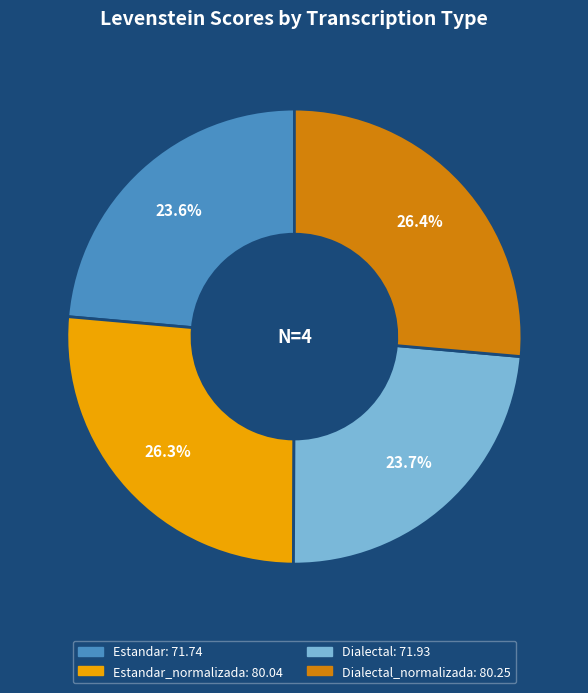

Is there a majority slice in this chart?

No